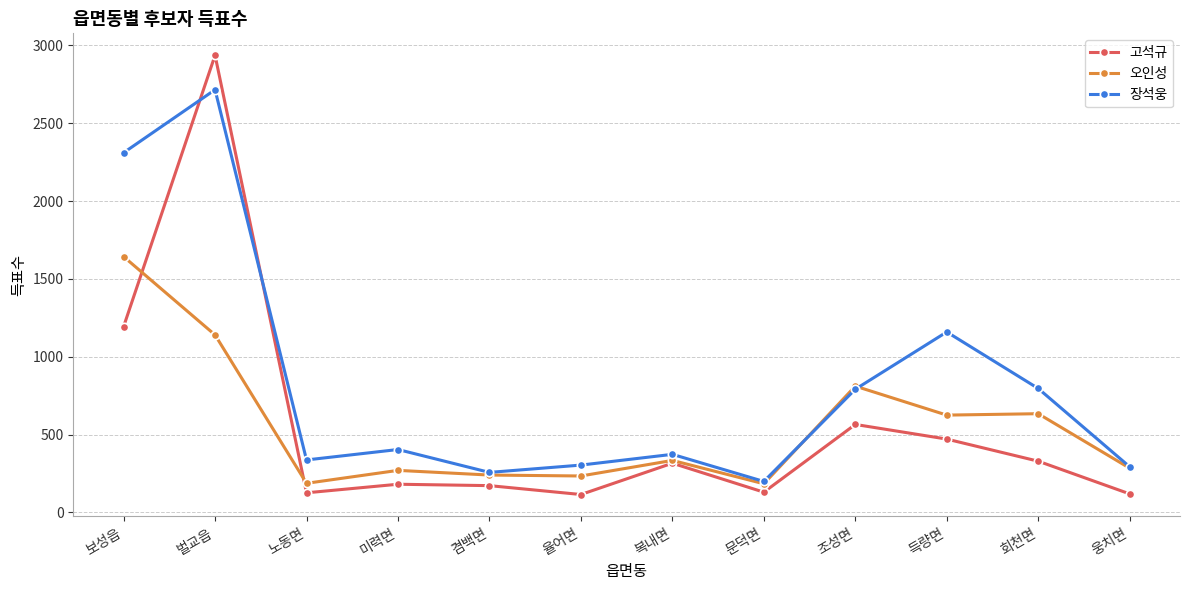

What position from the left is 보성읍?

1